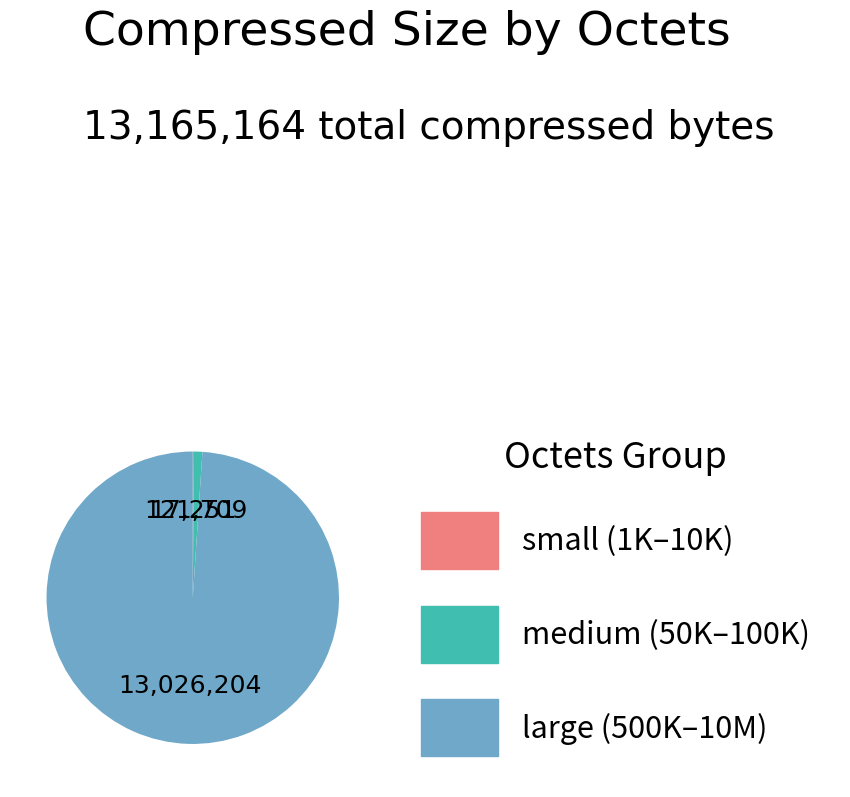

The large (500K–10M) slice represents 89% of the pie. True or false?

False